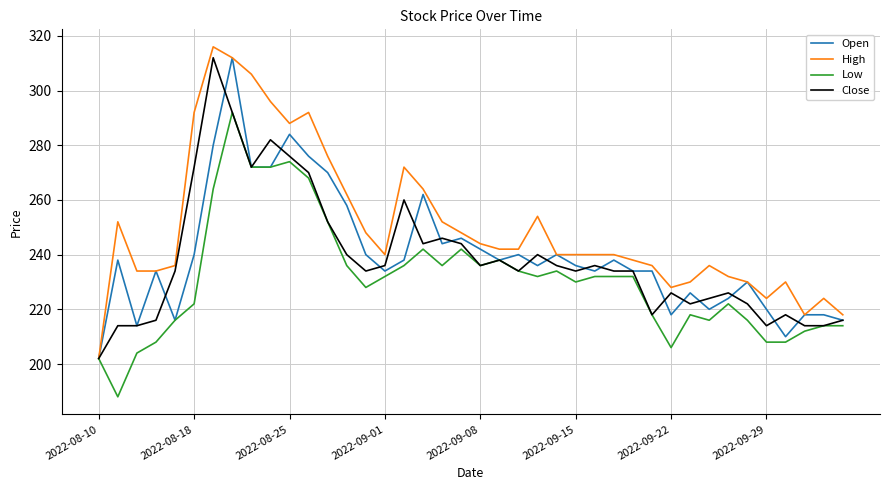

Which series has the largest total across all categories?

High